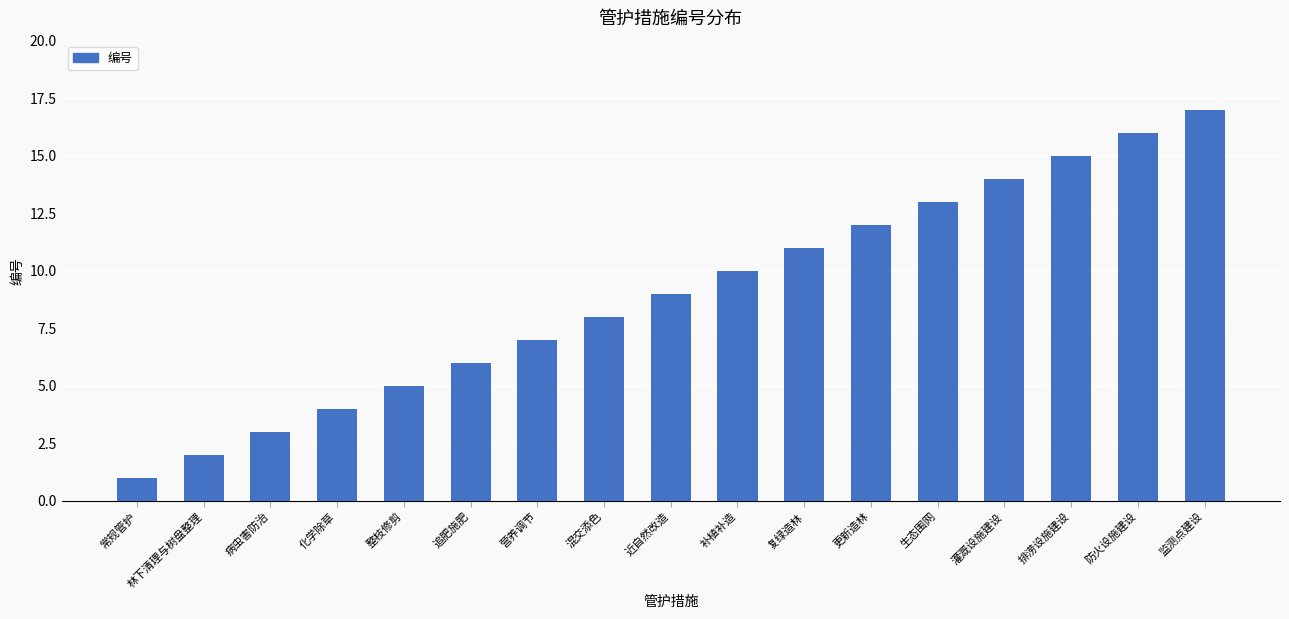

What is the smallest value displayed?

1